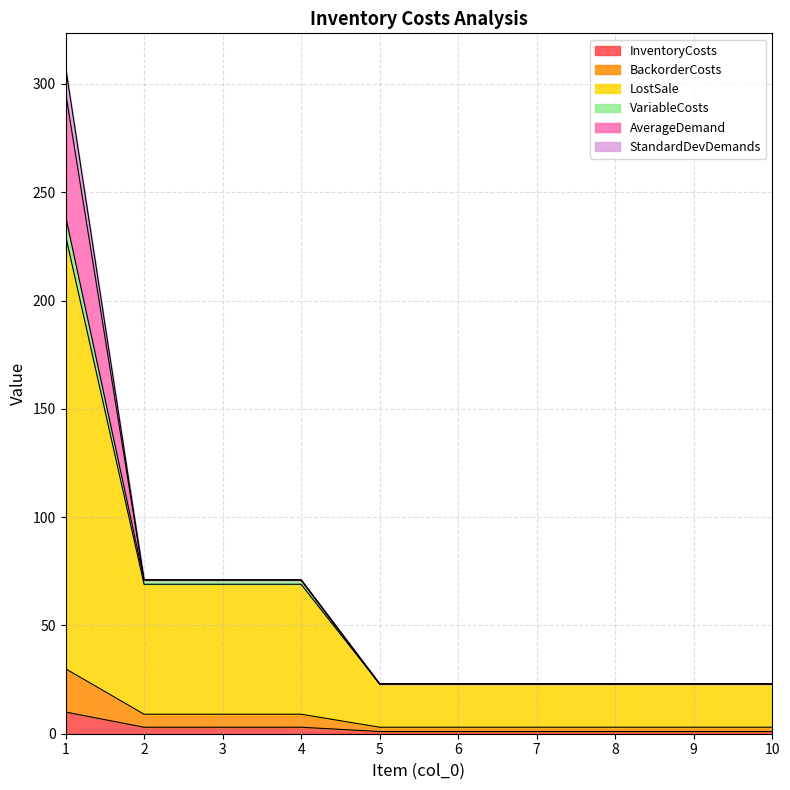

What is the maximum value for InventoryCosts?

10.0